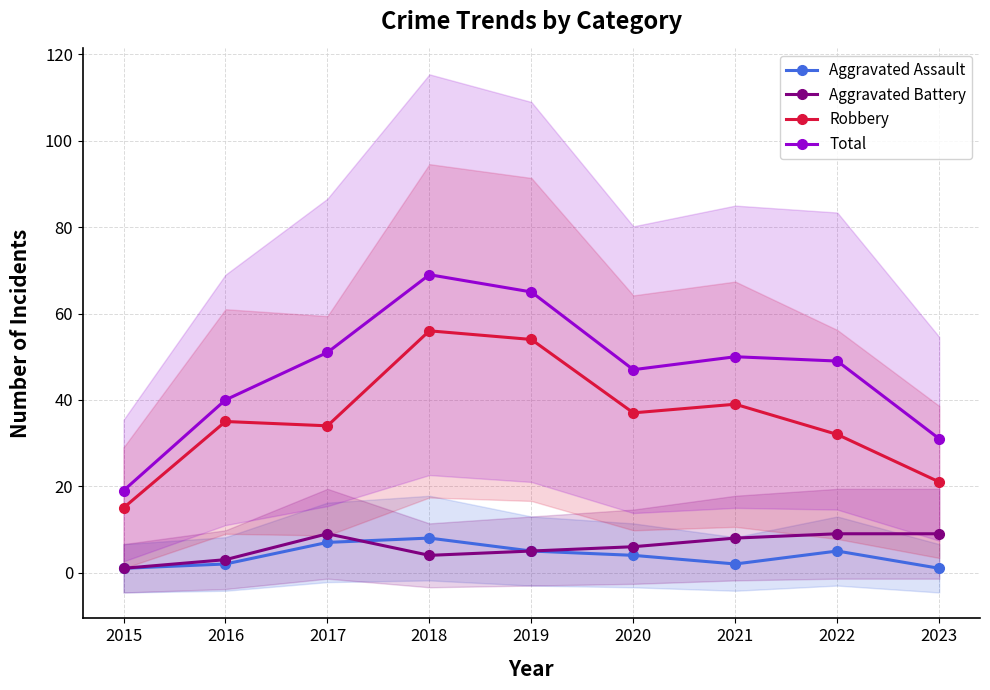

How many lines are shown in the chart?

4